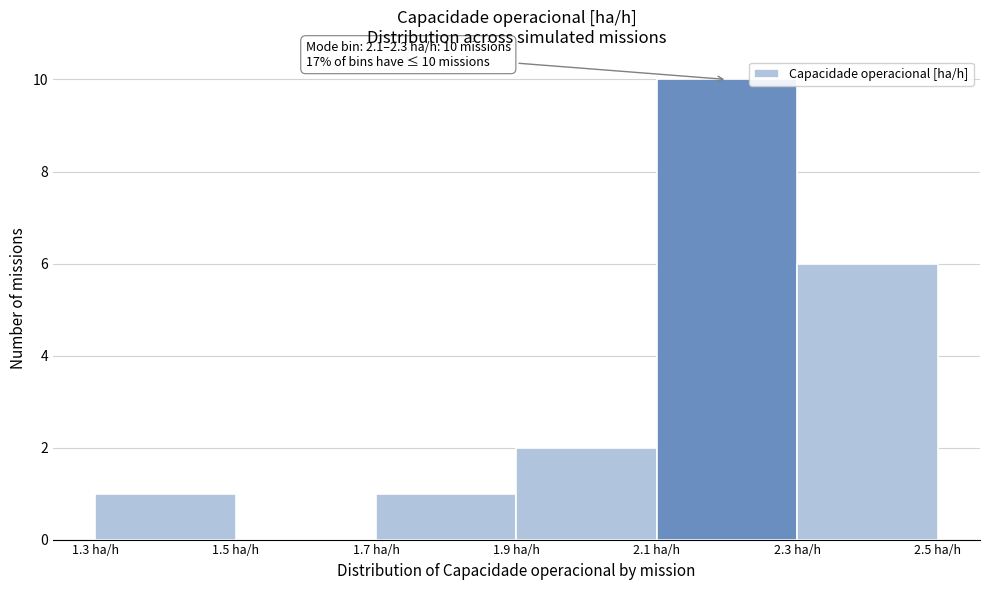

Over which range of the x-axis is the bar tallest?

2.1 to 2.3